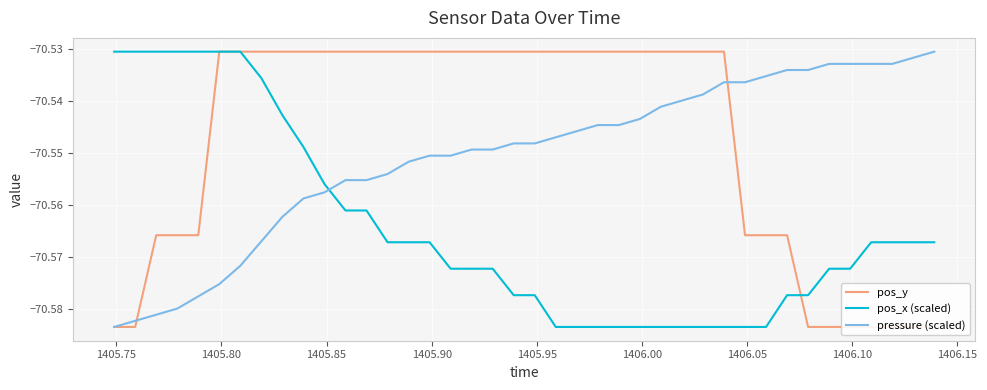

True or false: pos_x (scaled) and pressure (scaled) cross at least once.

True